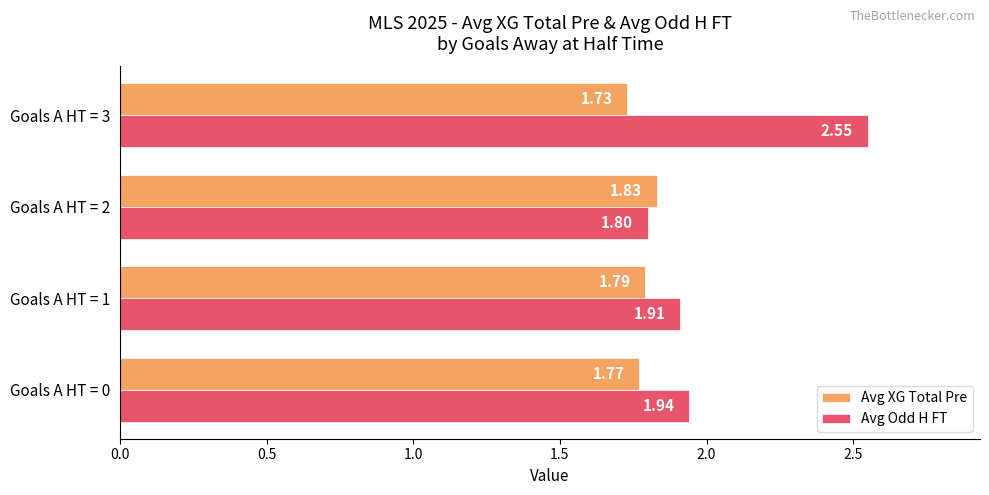

What is the average value of the Avg XG Total Pre series?

1.8